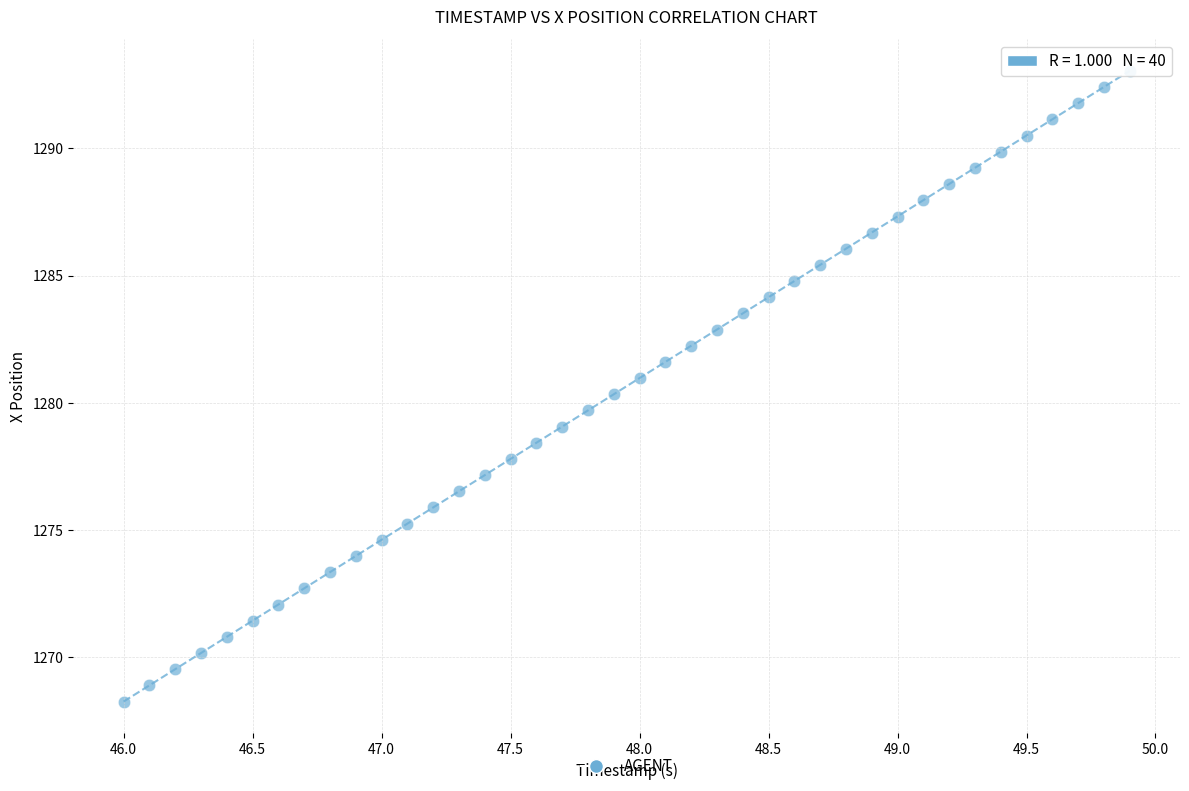

What is the range of Y values (max minus min)?

24.8